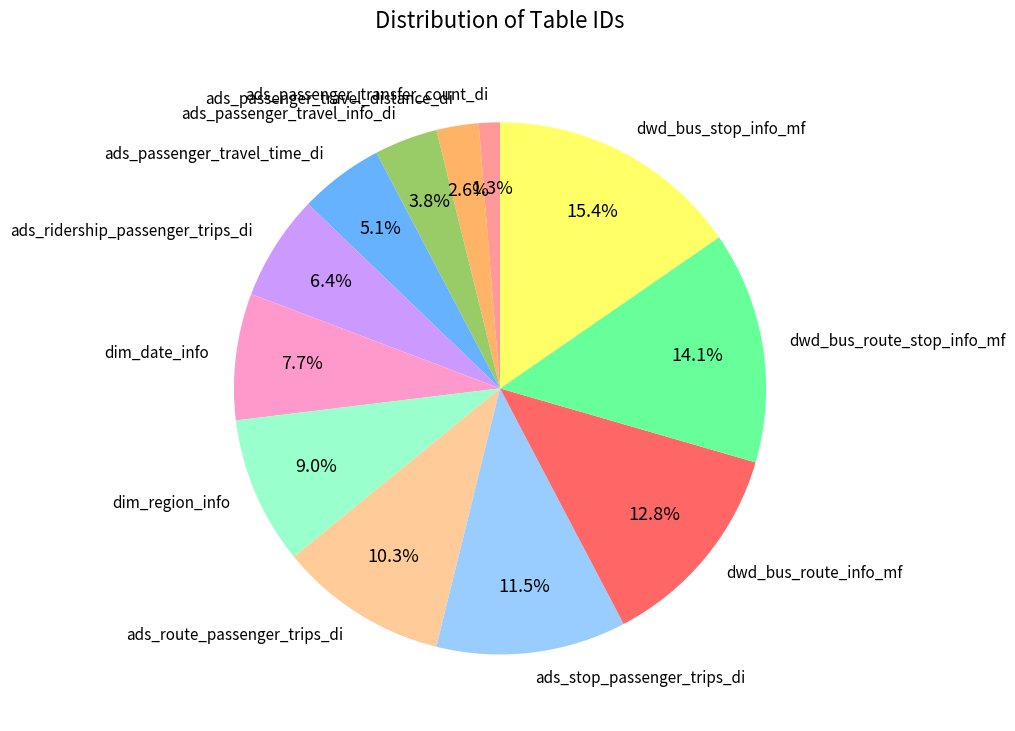

Which slice is the smallest?

ads_passenger_transfer_count_di